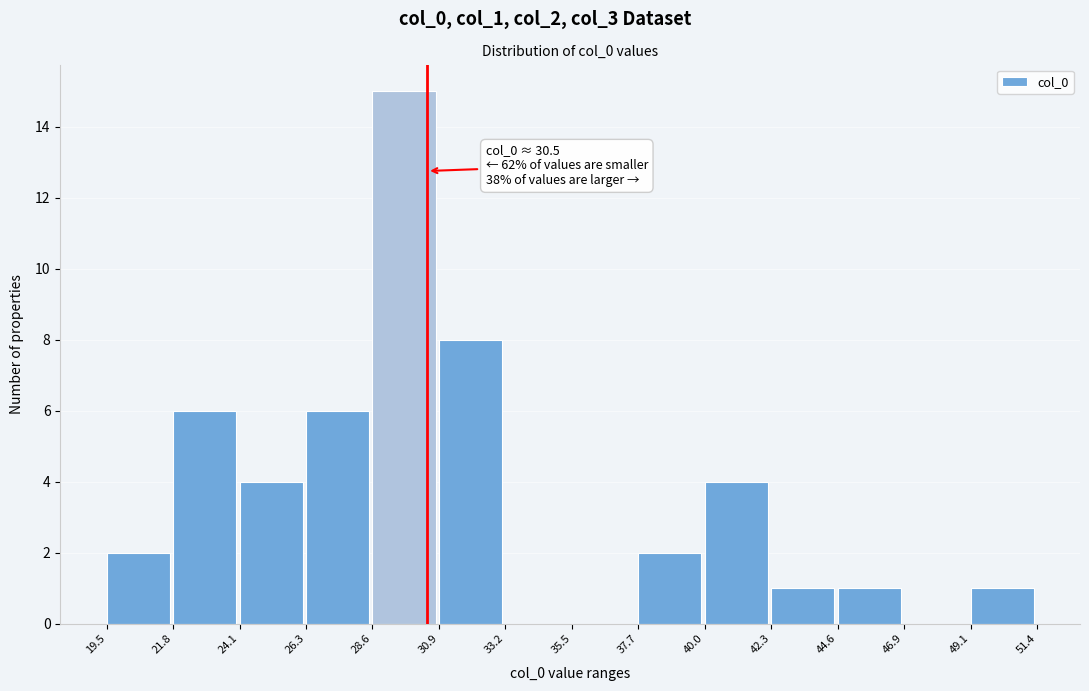

Over which range of the x-axis is the bar tallest?

28.6 to 30.9